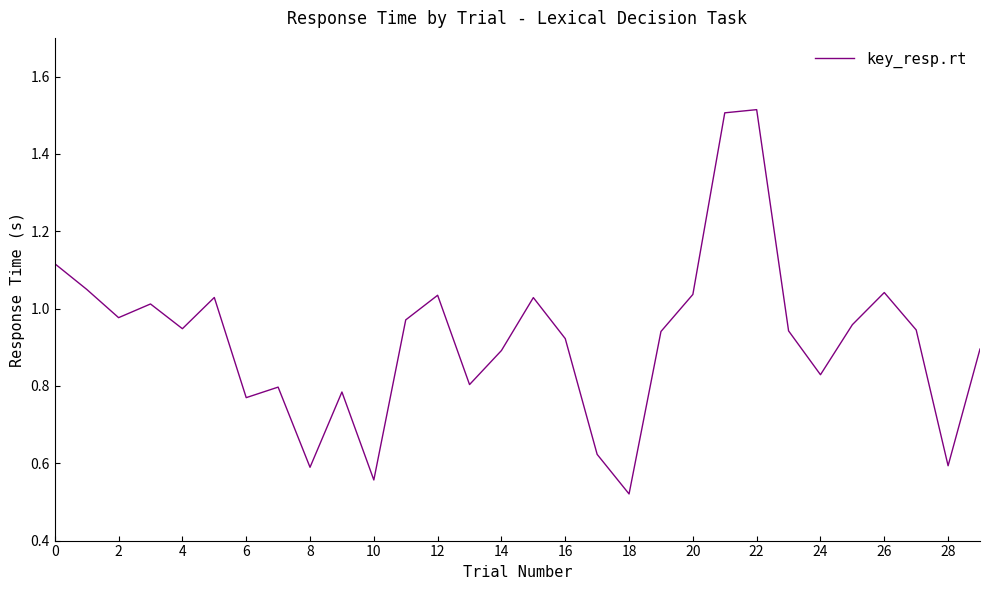

What is the label of the 27th point from the left?

26